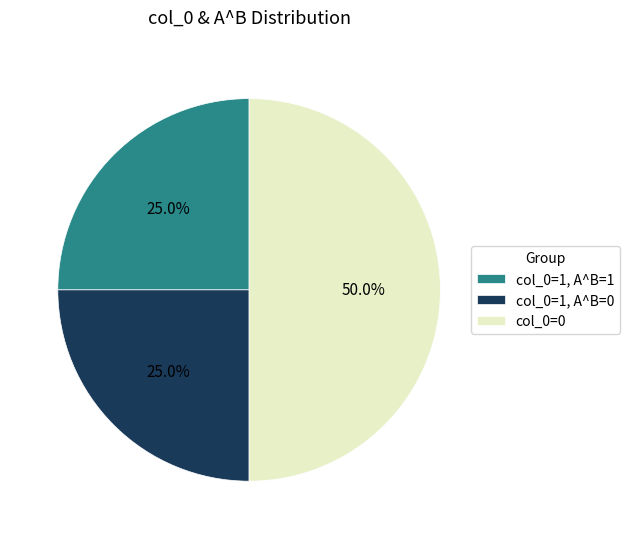

How many slices are in this pie chart?

3